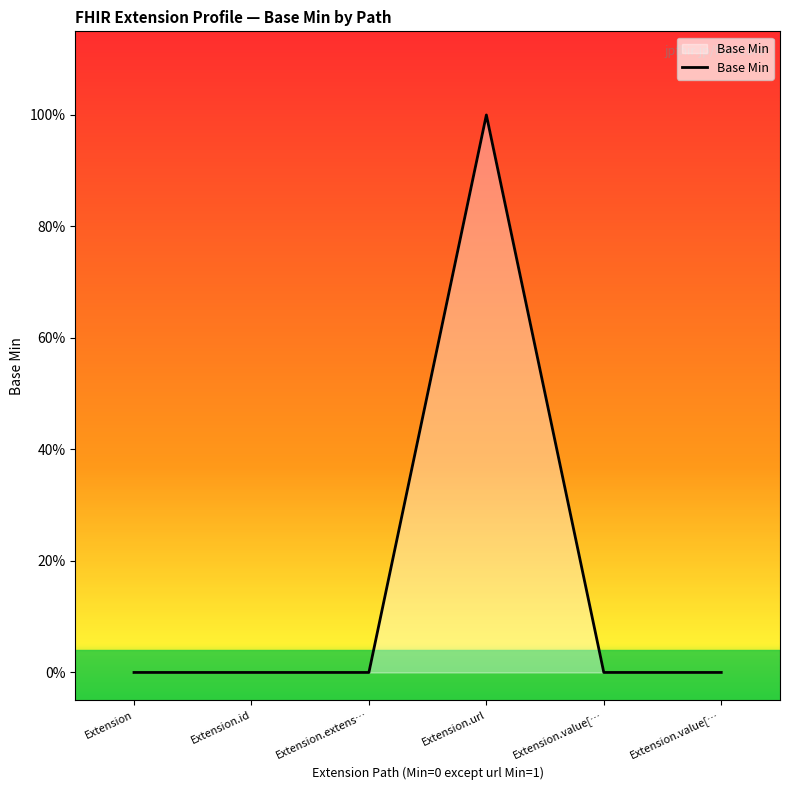

The value at Extension.id is 0. True or false?

True